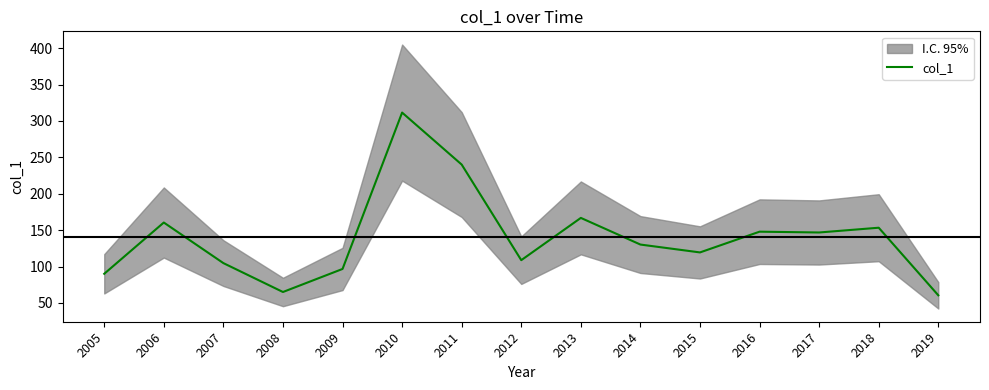

What is the approximate value at 2017?

146.8